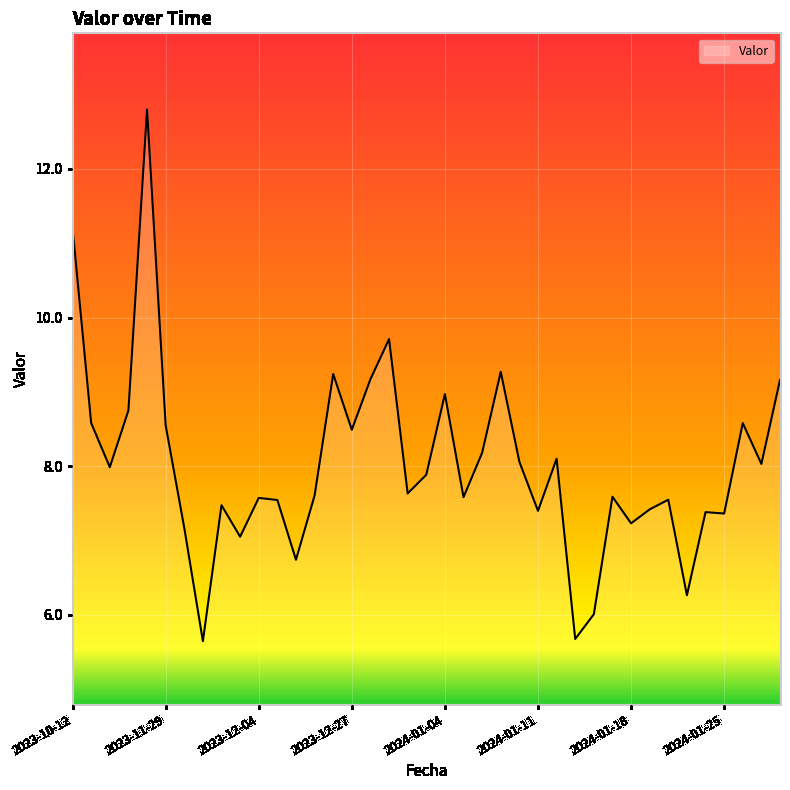

What is the greatest value displayed?

12.8